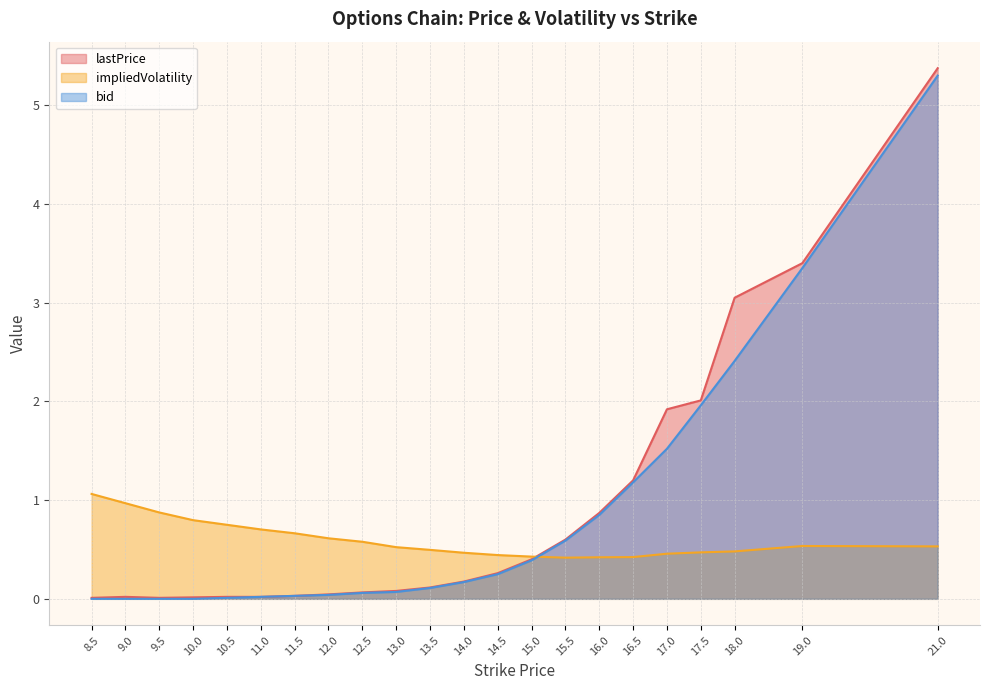

Does the chart display data point markers on the line(s)?

No